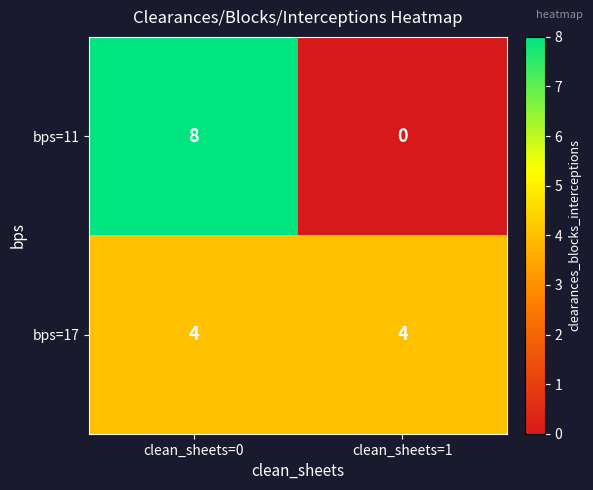

The bps=11 series shows 0 at clean_sheets=1. True or false?

True